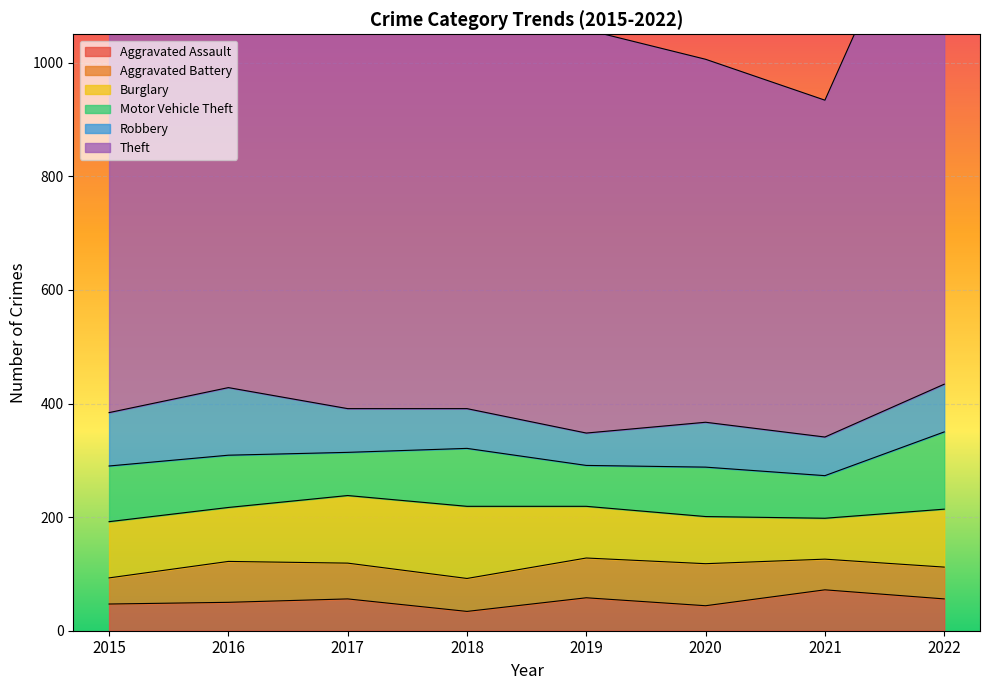

Where does the Aggravated Assault series first go above 56?

2019